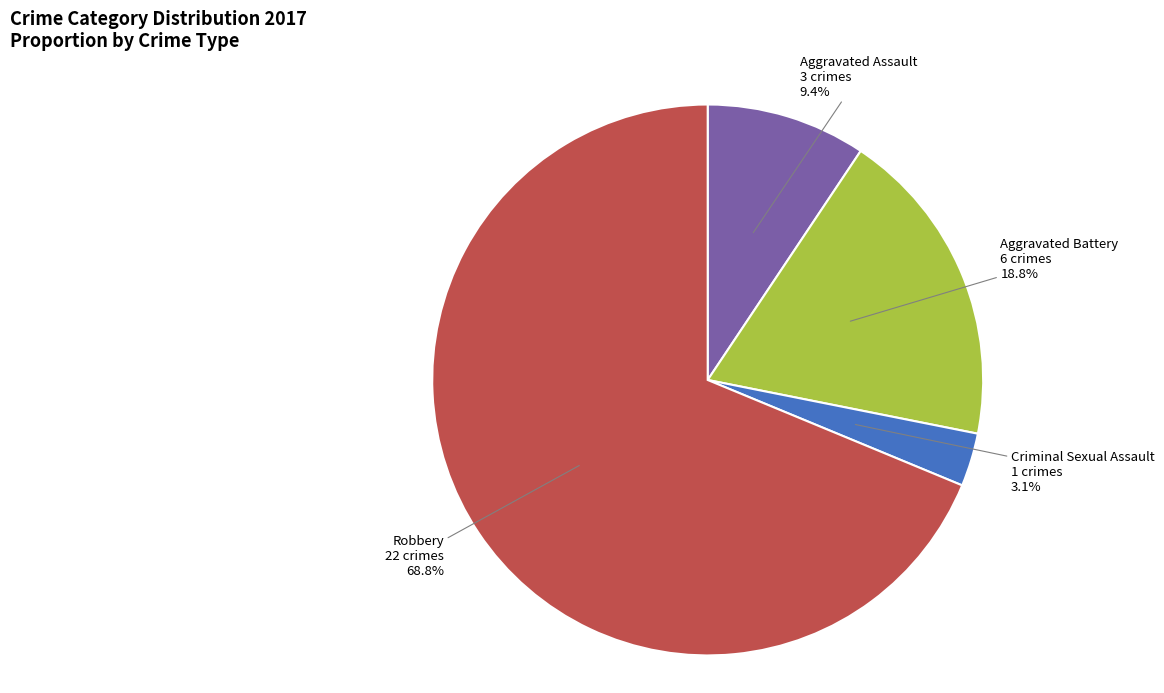

Which category has the smallest portion of the pie?

Criminal Sexual Assault